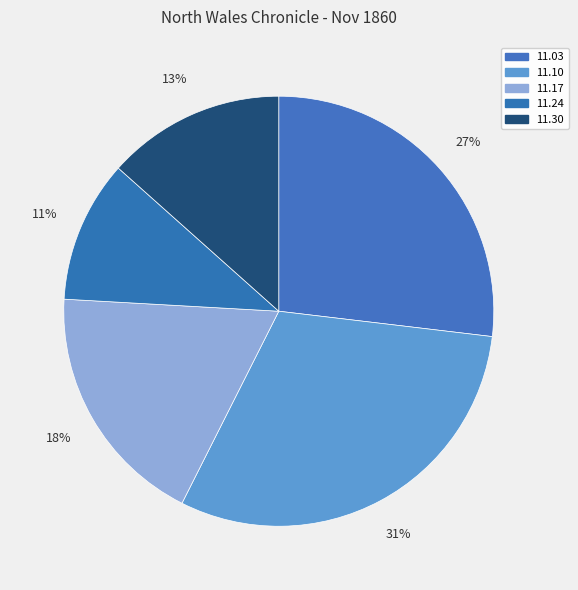

Count the number of slices in the pie.

5